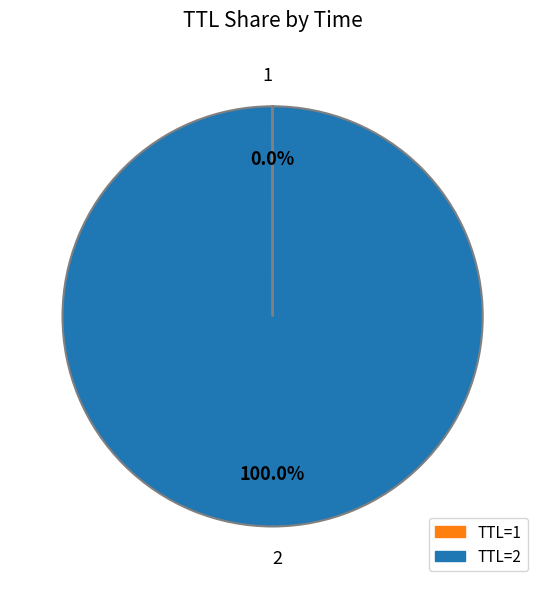

Which category has the biggest portion of the pie?

TTL=2